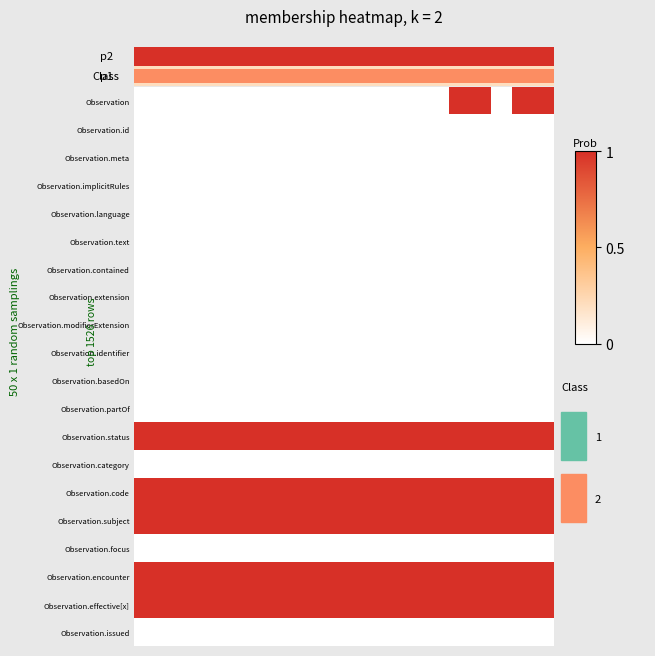

Reading right to left, extract all data points from this chart.

Observation: 1	1	0	1	1	0	0	0	0	0	0	0	0	0	0	0	0	0	0	0
Observation.id: 0	0	0	0	0	0	0	0	0	0	0	0	0	0	0	0	0	0	0	0
Observation.meta: 0	0	0	0	0	0	0	0	0	0	0	0	0	0	0	0	0	0	0	0
Observation.implicitRules: 0	0	0	0	0	0	0	0	0	0	0	0	0	0	0	0	0	0	0	0
Observation.language: 0	0	0	0	0	0	0	0	0	0	0	0	0	0	0	0	0	0	0	0
Observation.text: 0	0	0	0	0	0	0	0	0	0	0	0	0	0	0	0	0	0	0	0
Observation.contained: 0	0	0	0	0	0	0	0	0	0	0	0	0	0	0	0	0	0	0	0
Observation.extension: 0	0	0	0	0	0	0	0	0	0	0	0	0	0	0	0	0	0	0	0
Observation.modifierExtension: 0	0	0	0	0	0	0	0	0	0	0	0	0	0	0	0	0	0	0	0
Observation.identifier: 0	0	0	0	0	0	0	0	0	0	0	0	0	0	0	0	0	0	0	0
Observation.basedOn: 0	0	0	0	0	0	0	0	0	0	0	0	0	0	0	0	0	0	0	0
Observation.partOf: 0	0	0	0	0	0	0	0	0	0	0	0	0	0	0	0	0	0	0	0
Observation.status: 1	1	1	1	1	1	1	1	1	1	1	1	1	1	1	1	1	1	1	1
Observation.category: 0	0	0	0	0	0	0	0	0	0	0	0	0	0	0	0	0	0	0	0
Observation.code: 1	1	1	1	1	1	1	1	1	1	1	1	1	1	1	1	1	1	1	1
Observation.subject: 1	1	1	1	1	1	1	1	1	1	1	1	1	1	1	1	1	1	1	1
Observation.focus: 0	0	0	0	0	0	0	0	0	0	0	0	0	0	0	0	0	0	0	0
Observation.encounter: 1	1	1	1	1	1	1	1	1	1	1	1	1	1	1	1	1	1	1	1
Observation.effective[x]: 1	1	1	1	1	1	1	1	1	1	1	1	1	1	1	1	1	1	1	1
Observation.issued: 0	0	0	0	0	0	0	0	0	0	0	0	0	0	0	0	0	0	0	0